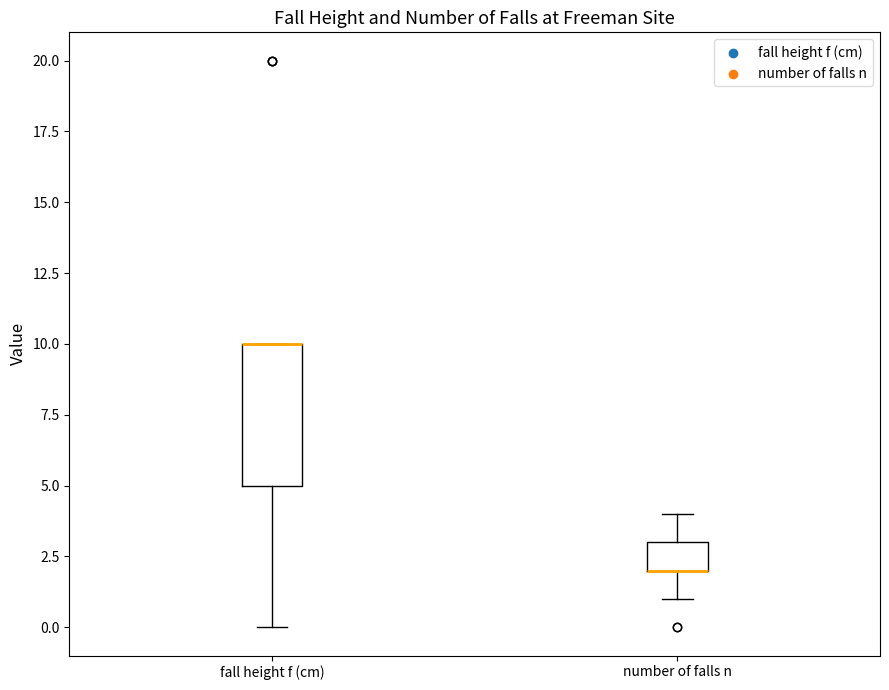

Comparing the boxes themselves (not the whiskers), which one is the tallest?

fall height f (cm)